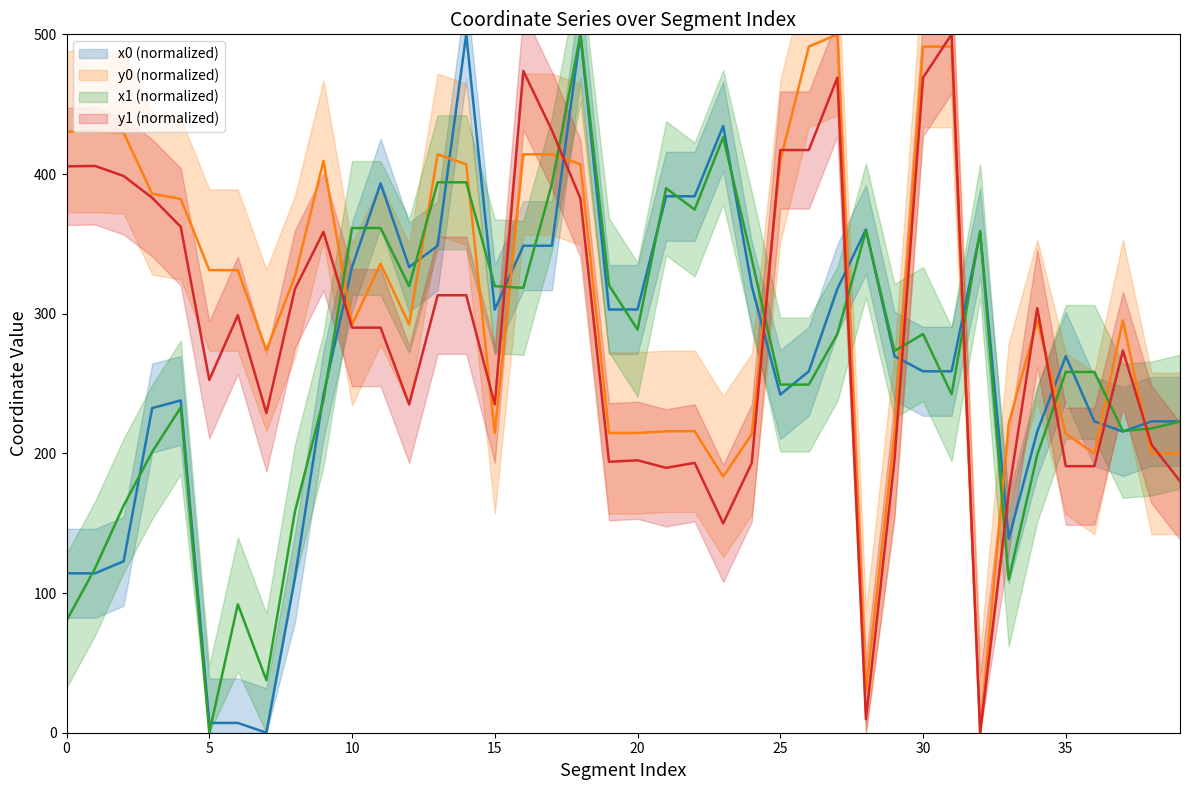

After their last crossing, which series has the higher values: x0 or x1?

x0